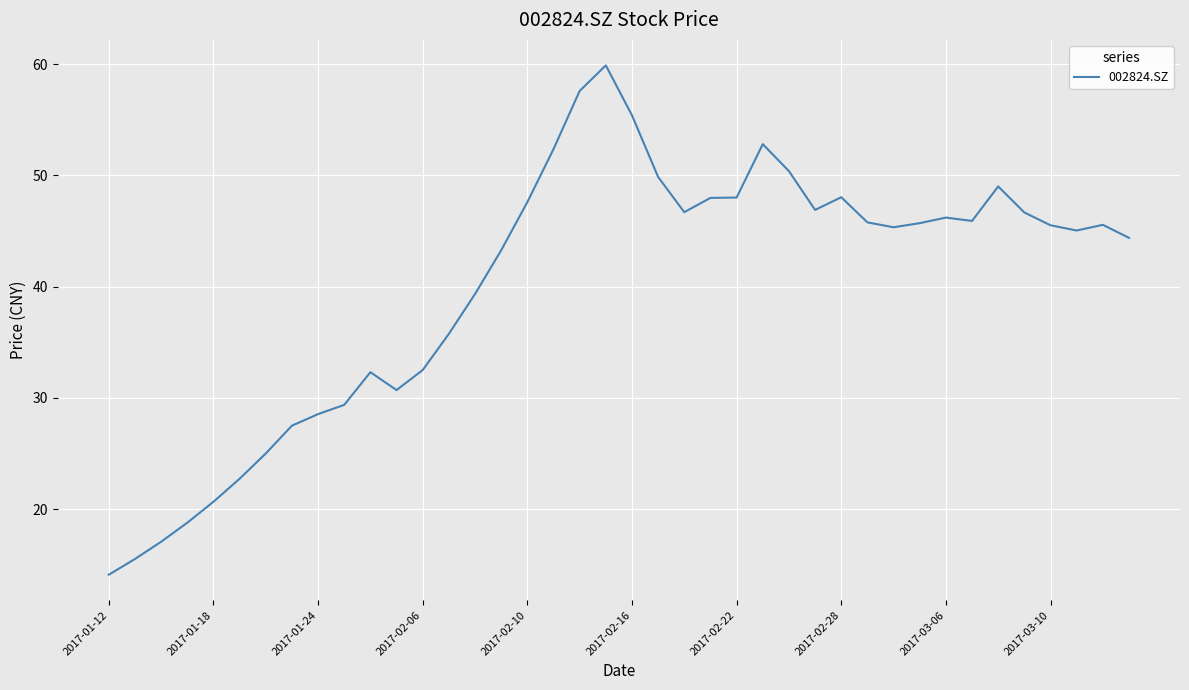

What is the greatest value displayed?

59.9